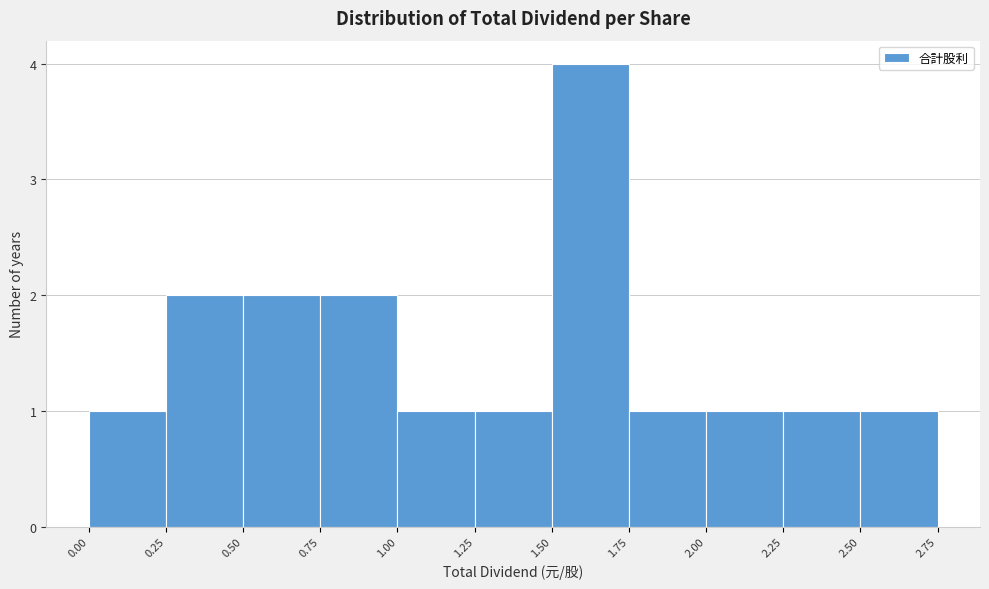

Which range on the x-axis has the tallest bar?

1.50 to 1.75